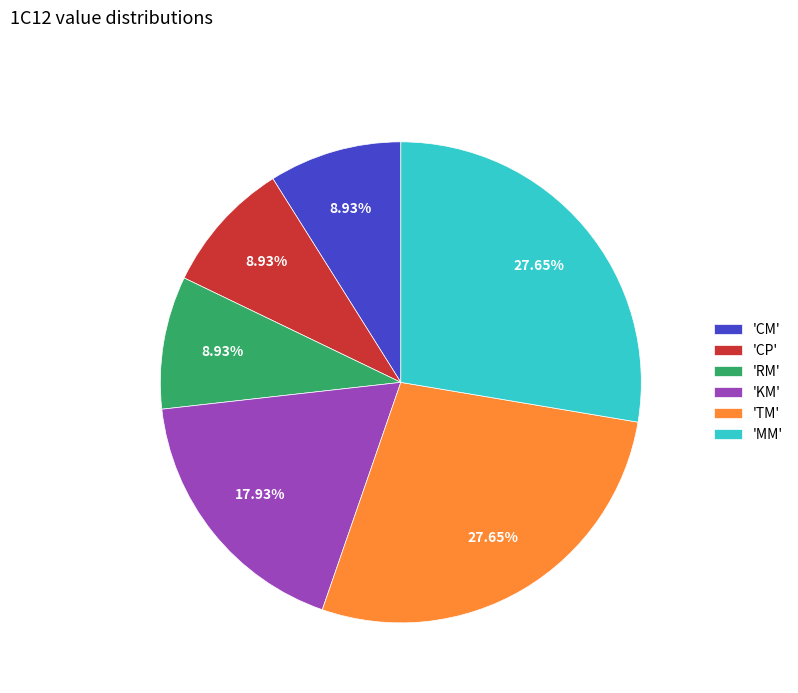

Approximately how many times larger is the value at 'MM' compared to 'CP'?

3.1